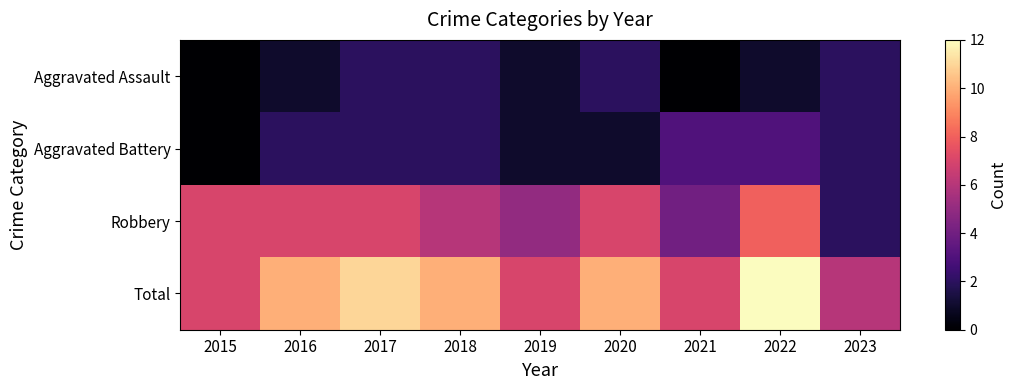

How many data points does each series have?

9